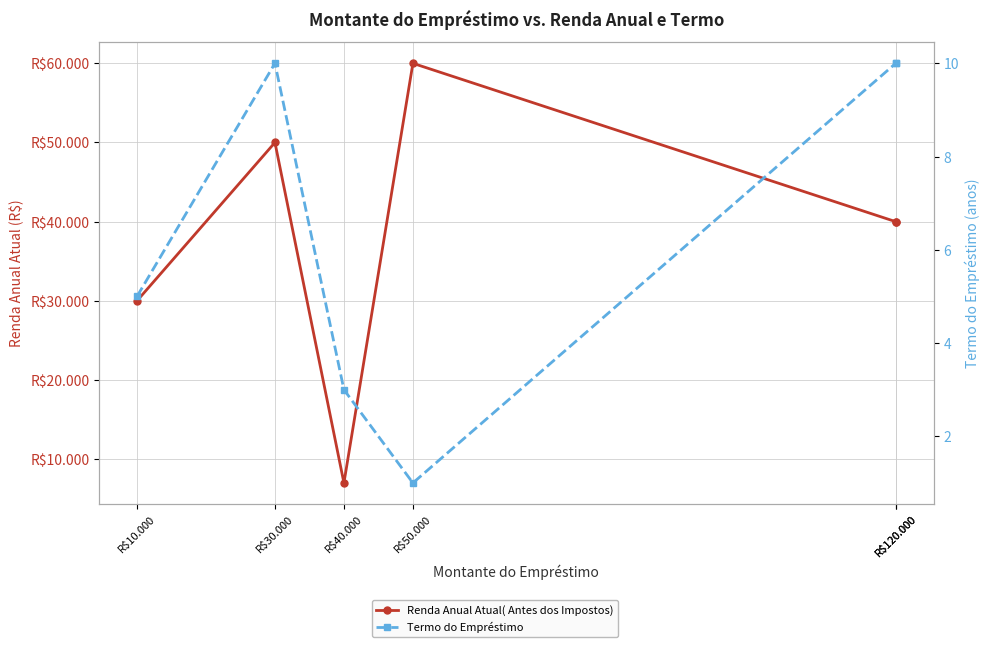

True or false: Renda Anual Atual( Antes dos Impostos) and Termo do Empréstimo cross at least once.

False